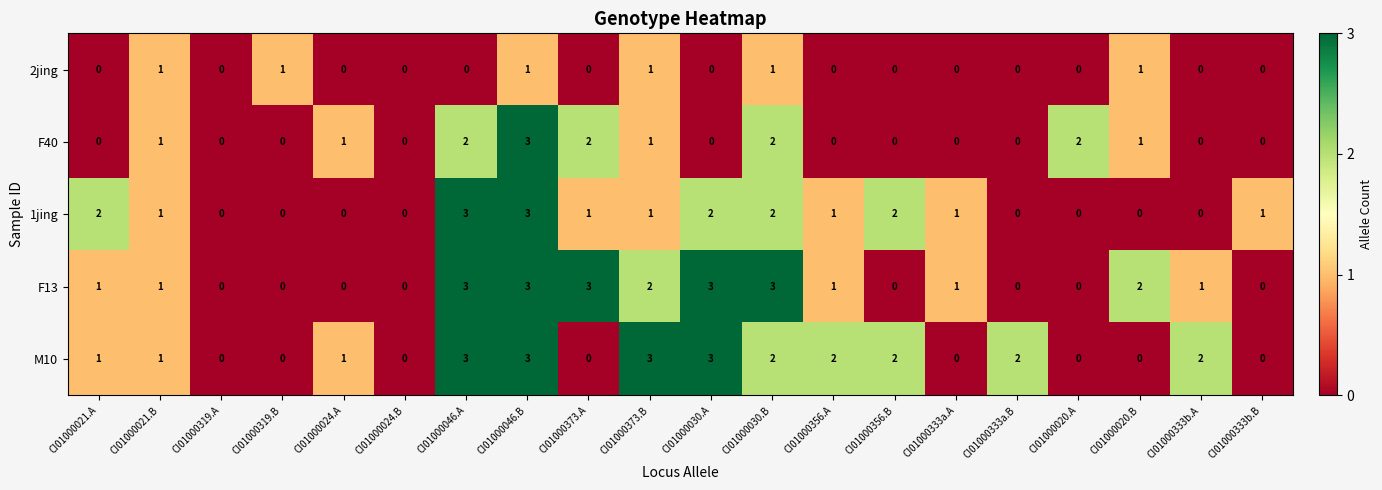

What is the greatest value displayed?

3